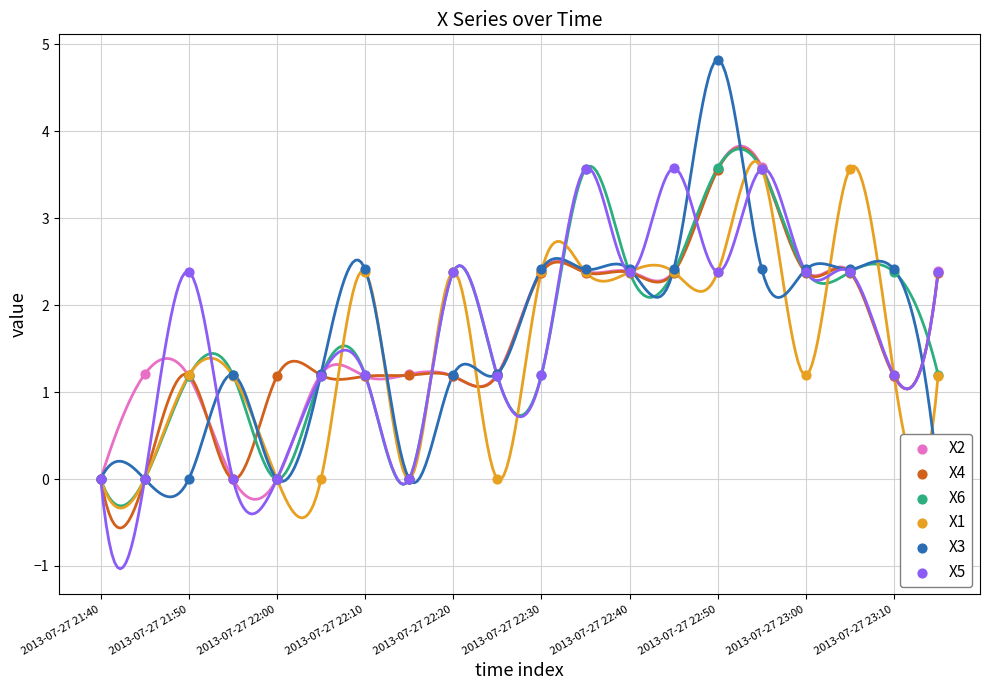

At which category is the sum across all series the highest?

2013-07-27 22:50